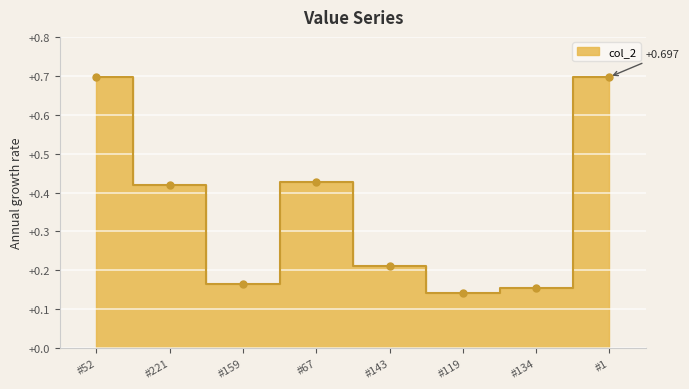

Between #67 and #159, which is larger?

#67